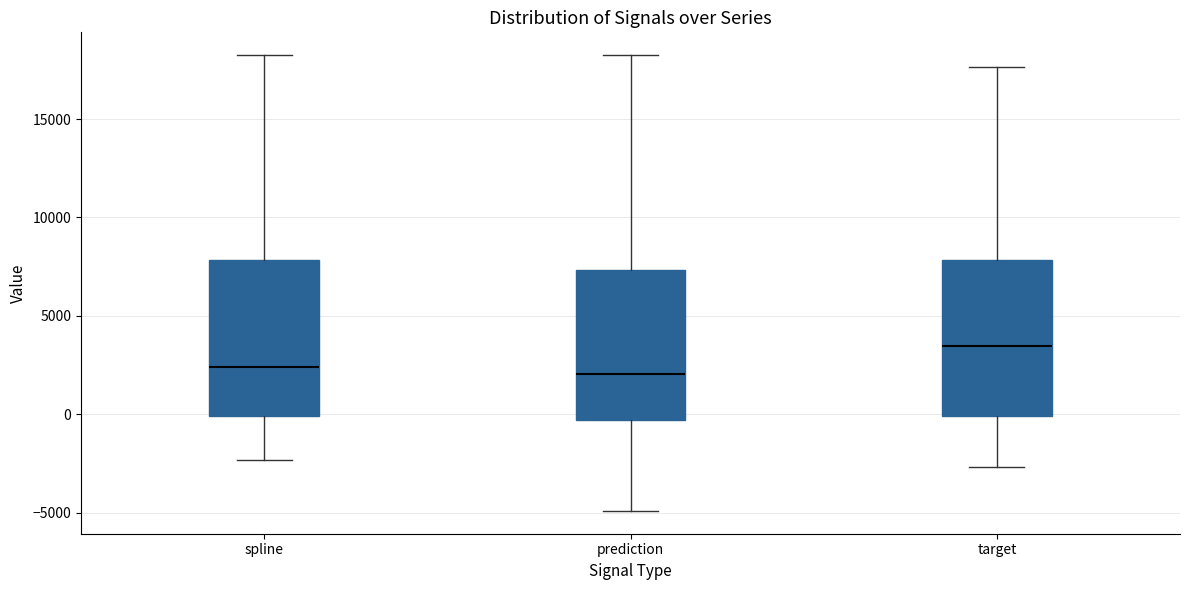

Where does the lower whisker of the box for prediction end on the y-axis? The values are not printed on the chart, so give them approximately, as read against the axis.

-5000